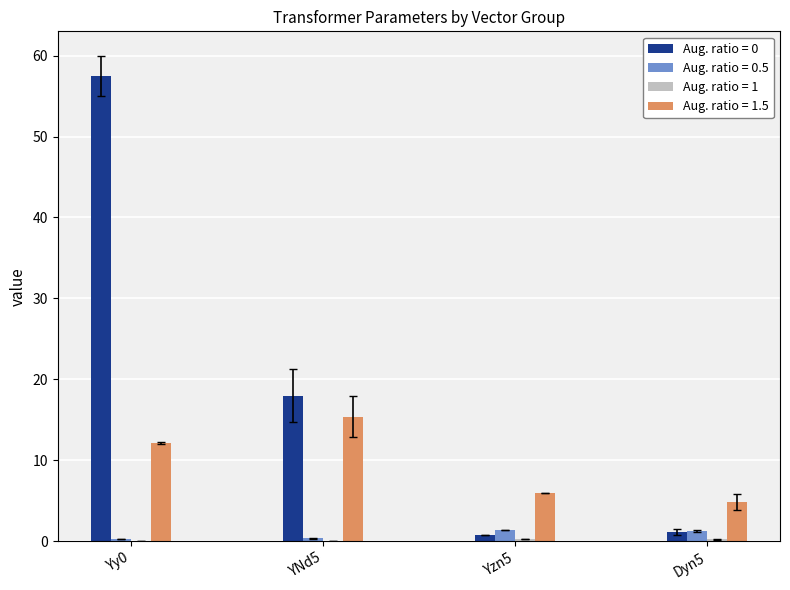

The Aug. ratio = 0.5 series shows 0.3 at Yy0. True or false?

True